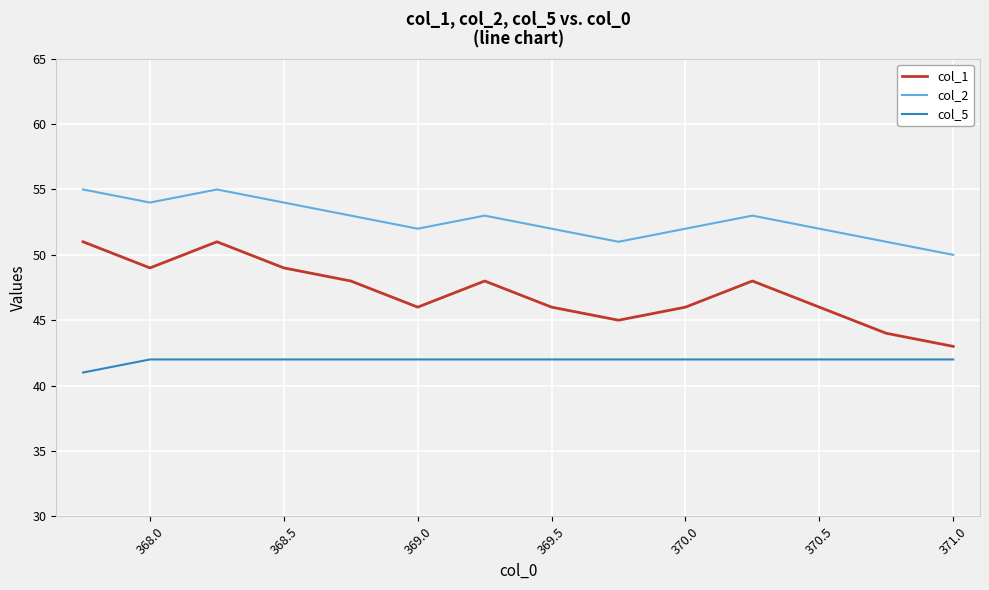

Which series has the widest spread of values?

col_1